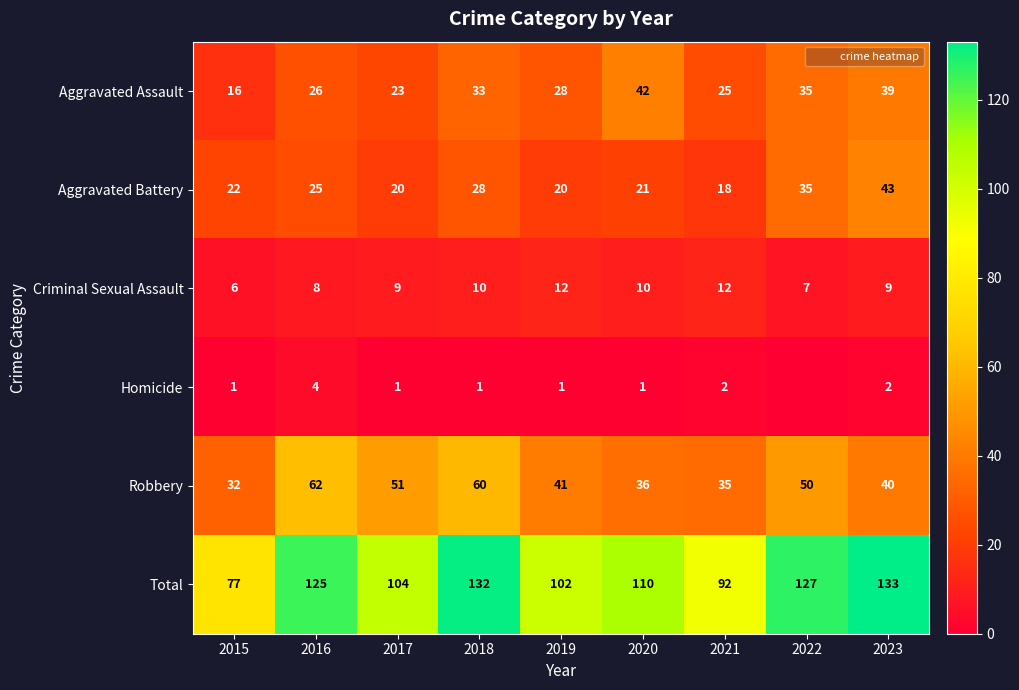

What is the lowest value of the Aggravated Battery series?

18